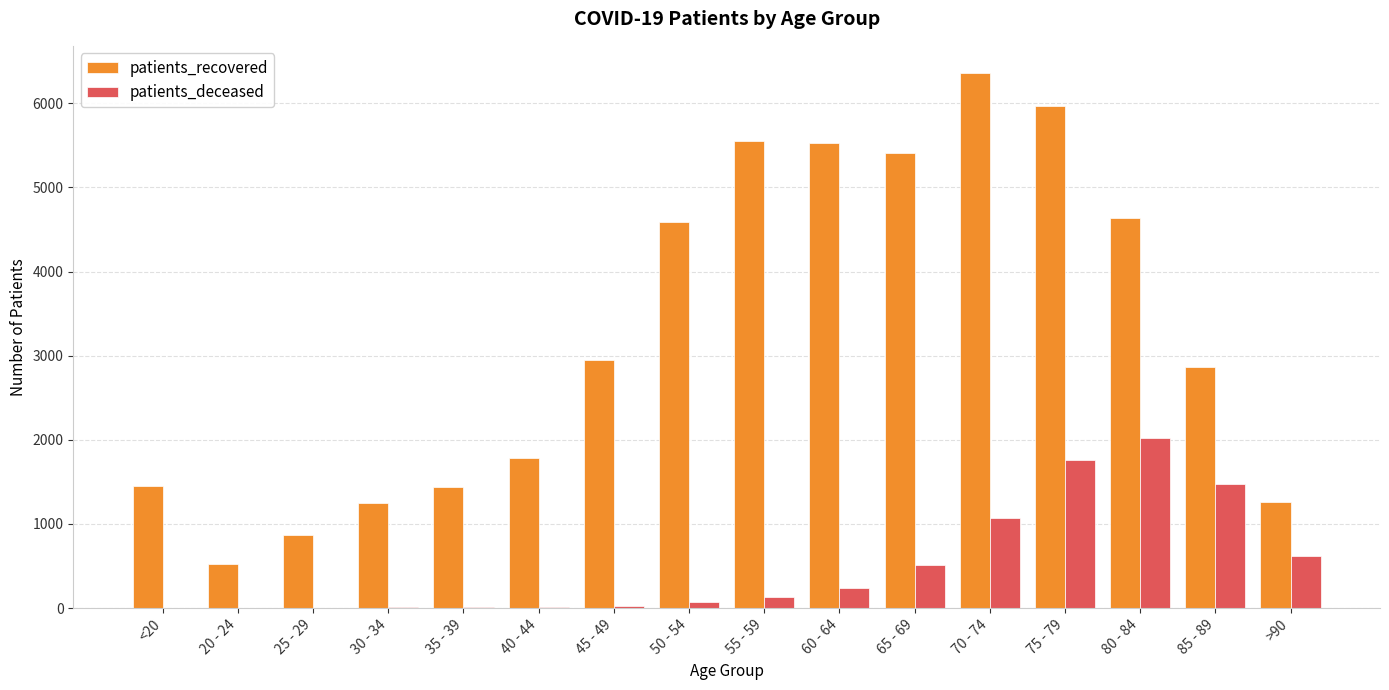

What is the average value of the patients_recovered series?

3278